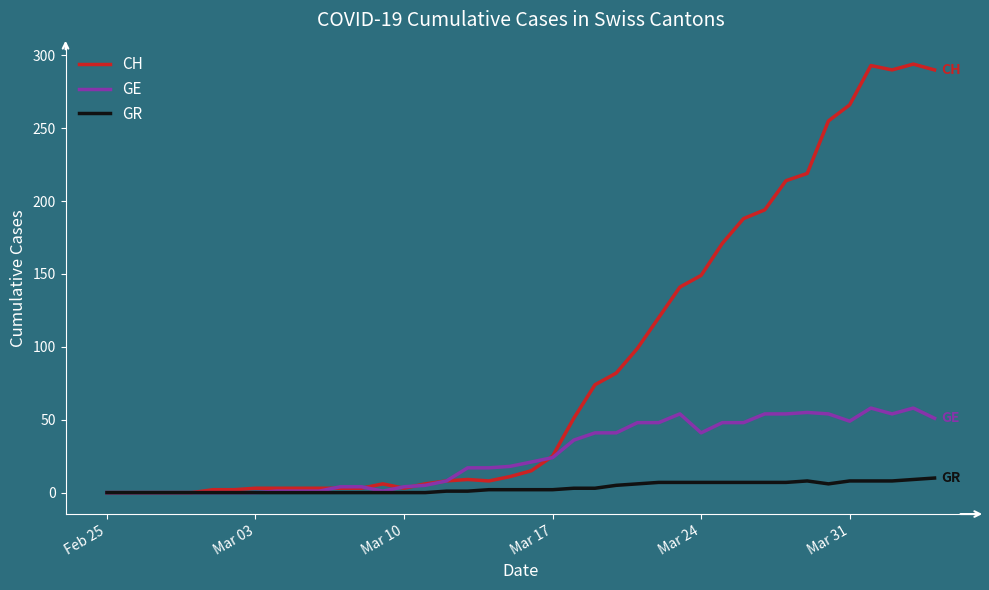

List the series in order of their peak value, highest first.

CH, GE, GR